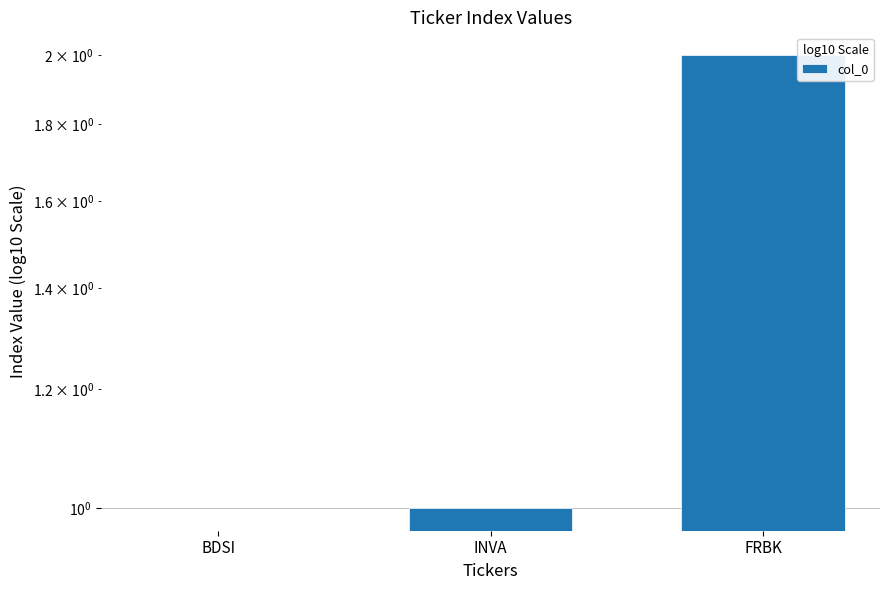

At which label does the data first exceed 1?

FRBK